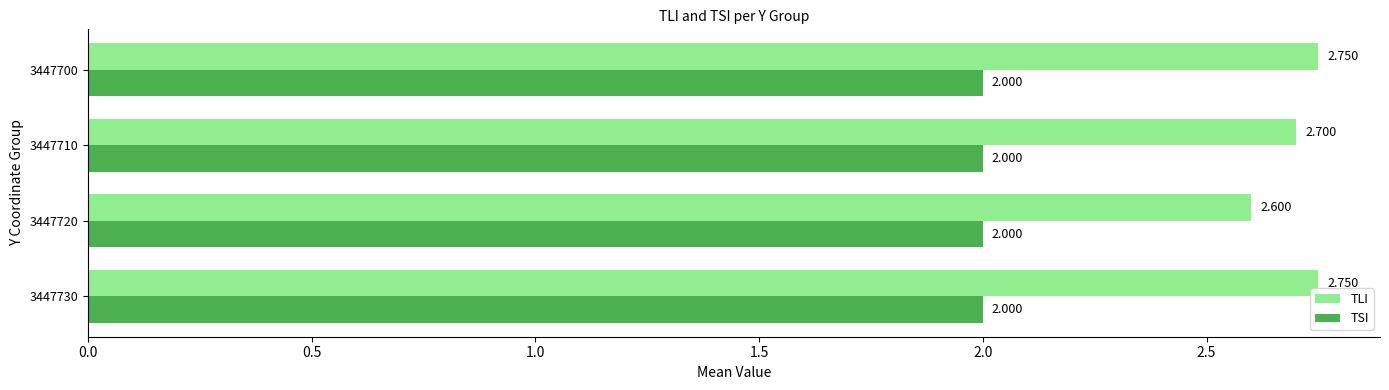

How many TLI values are between 2 and 3?

4